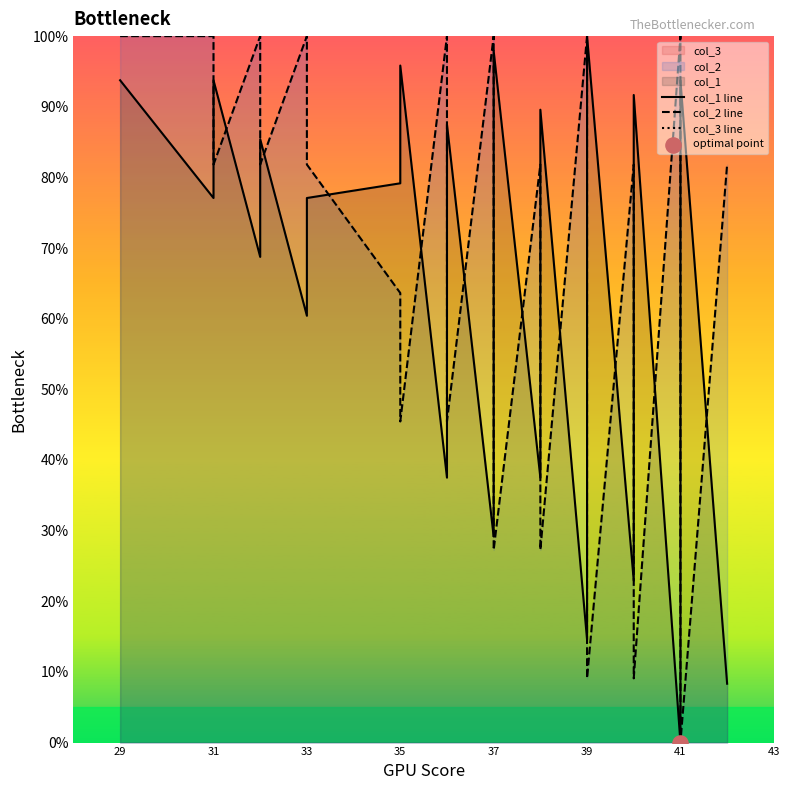

What are all the series names shown in the legend?

col_1 line, col_2 line, col_3 line